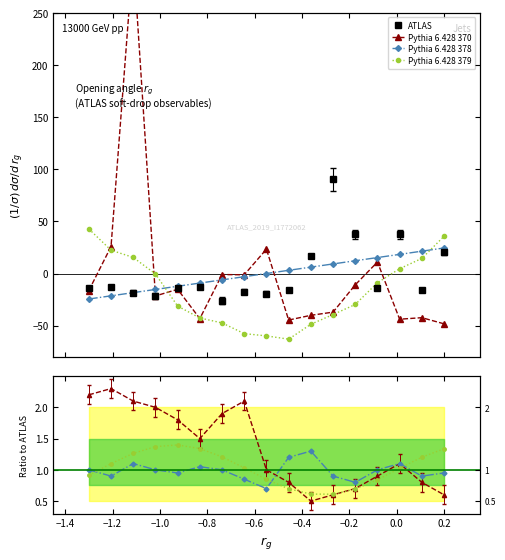

What is the value of the Pythia 6.428 378 point at the 12th from the left?

0.9